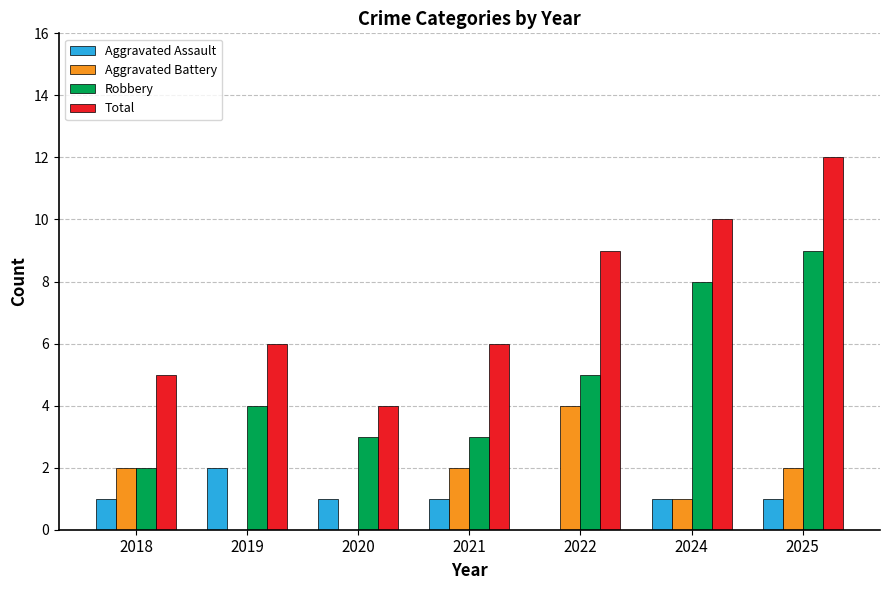

What is the highest value of the Robbery series?

9